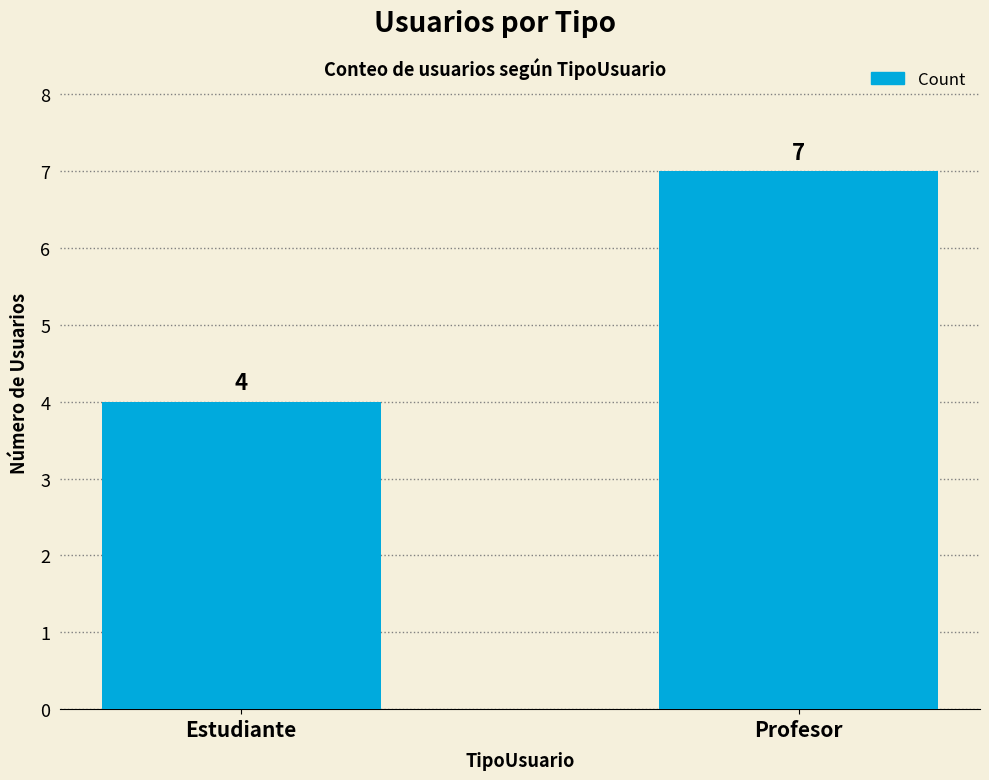

List the labels in order of value, smallest first.

Estudiante, Profesor